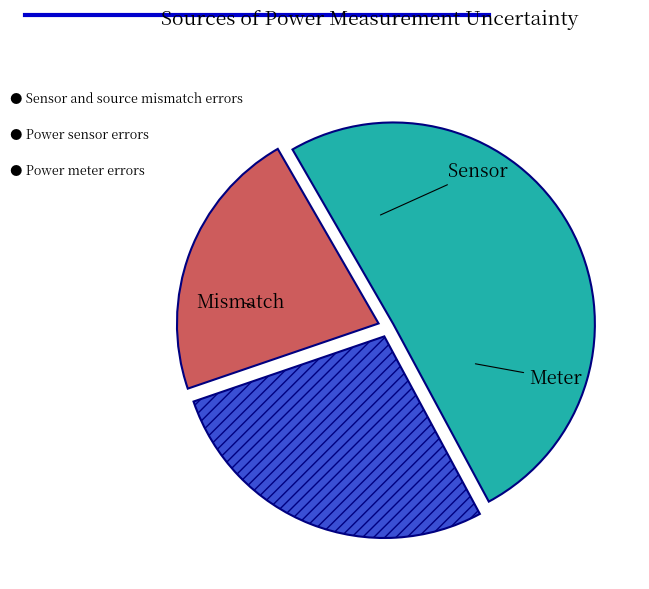

Is there a majority slice in this chart?

Yes